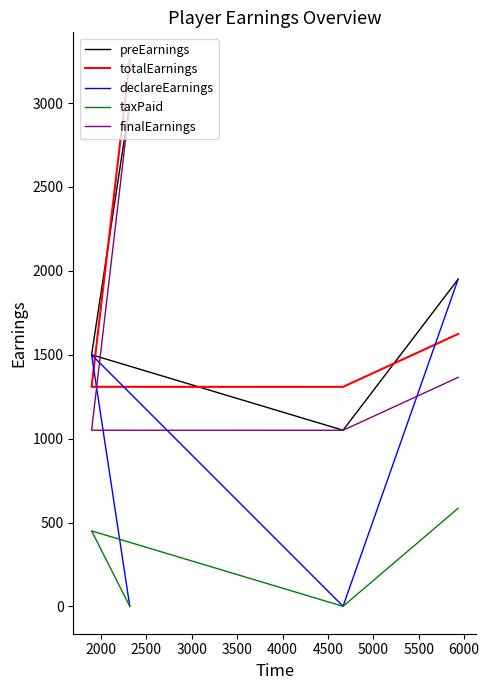

At which category does taxPaid reach its first local peak?

2000